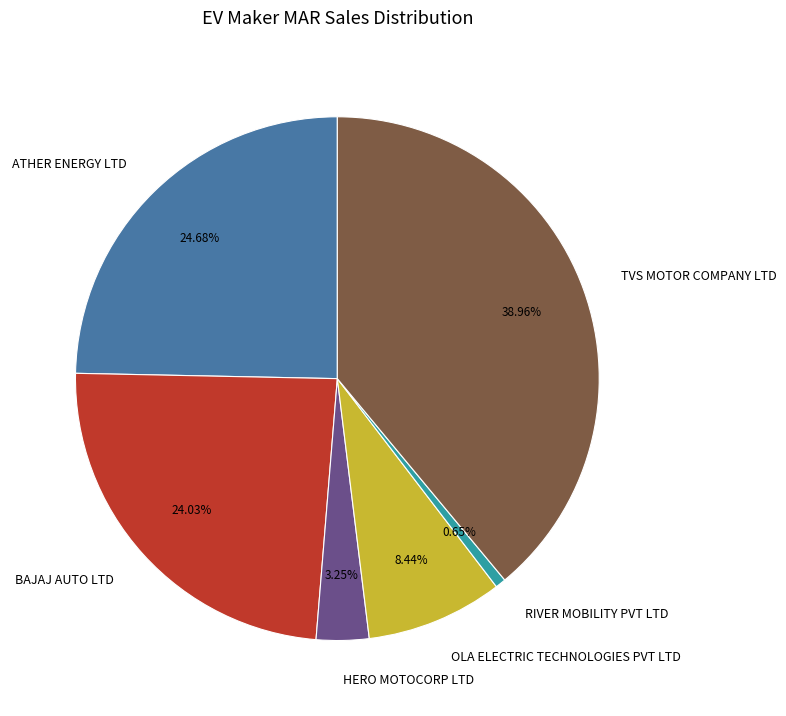

Between ATHER ENERGY LTD and OLA ELECTRIC TECHNOLOGIES PVT LTD, which is larger?

ATHER ENERGY LTD